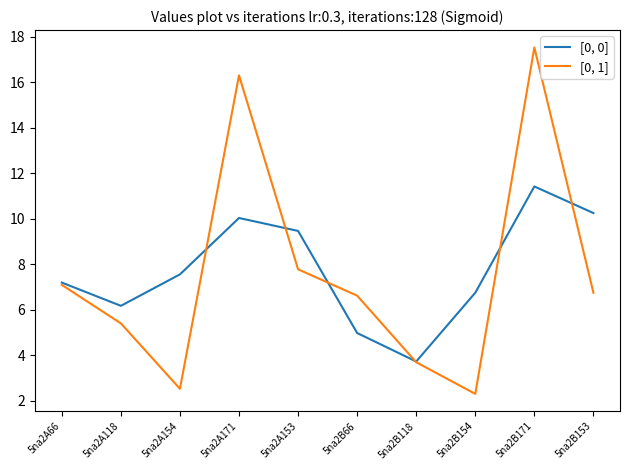

True or false: [0, 0] and [0, 1] cross at least once.

True